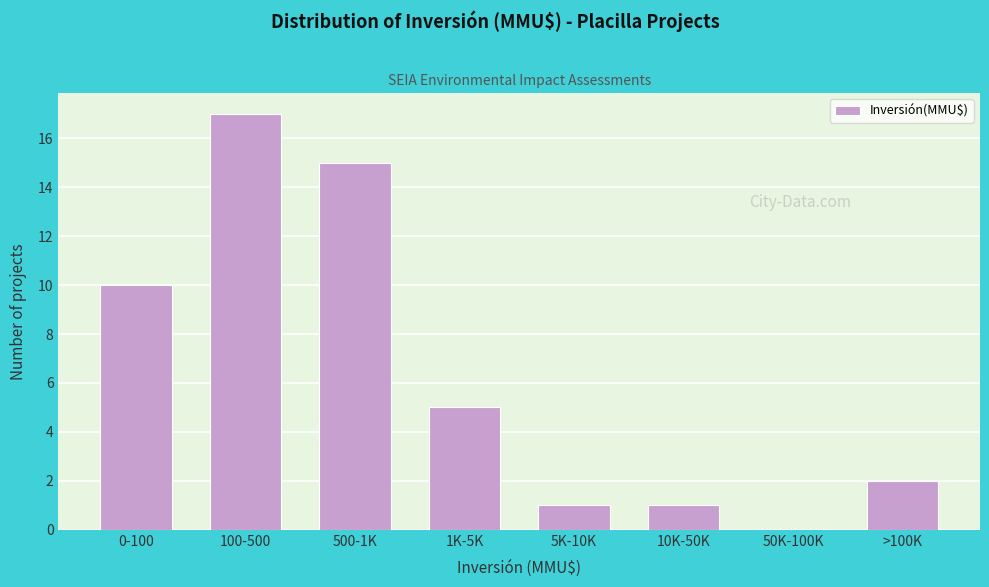

Reading left to right, what are all the values shown in this chart?

0-100=10	100-500=17	500-1K=15	1K-5K=5	5K-10K=1	10K-50K=1	50K-100K=0	>100K=2